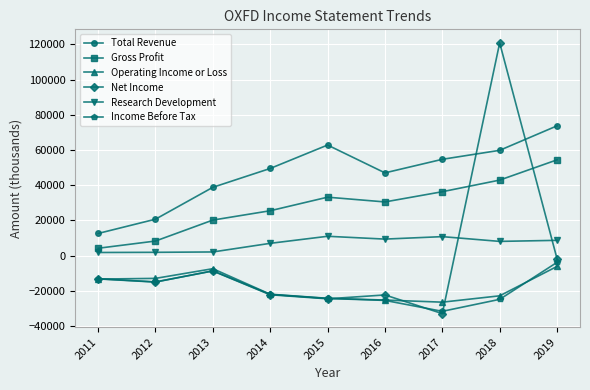

The value of Operating Income or Loss at 2018 is -15874. True or false?

False